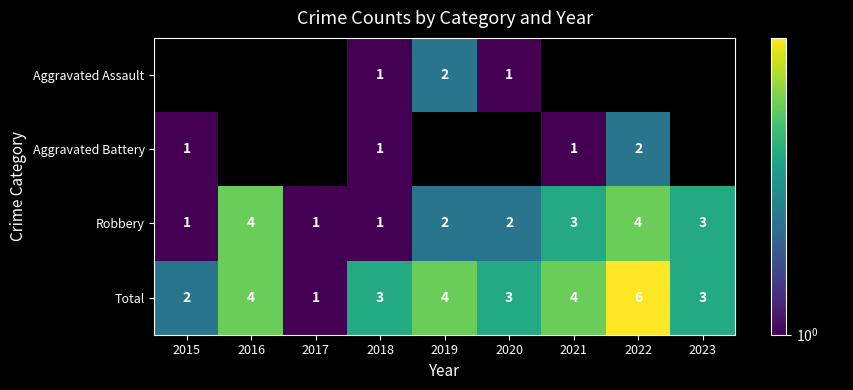

What is the sum of the Robbery values at 2017 and 2020?

3